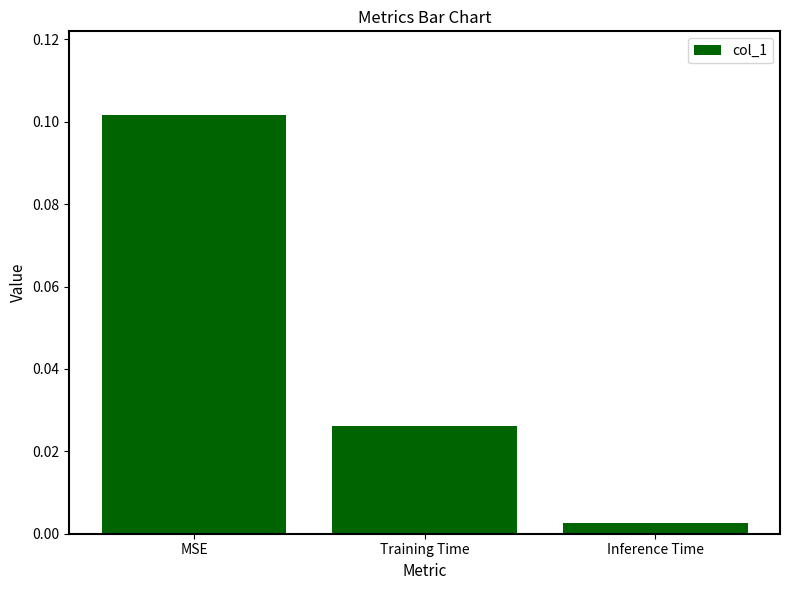

Does the chart contain stacked bars?

No